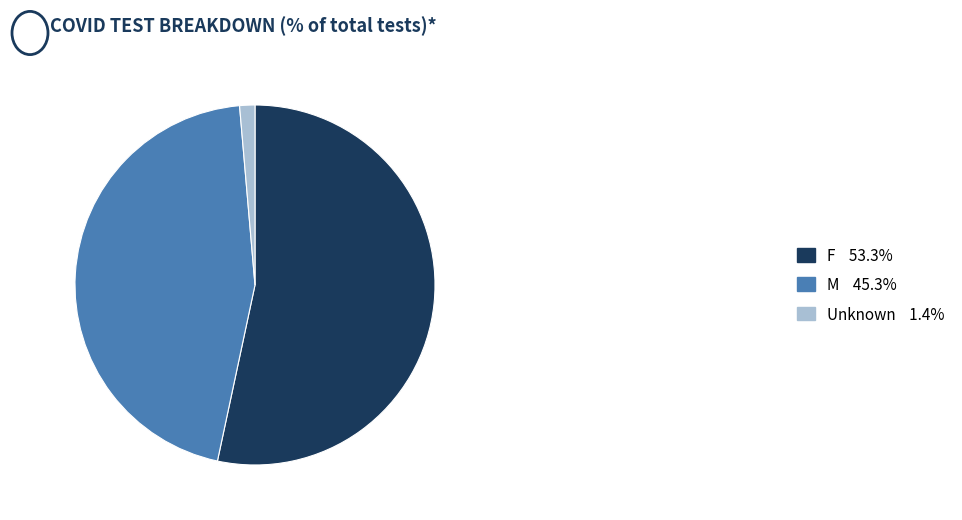

What is the majority slice?

F